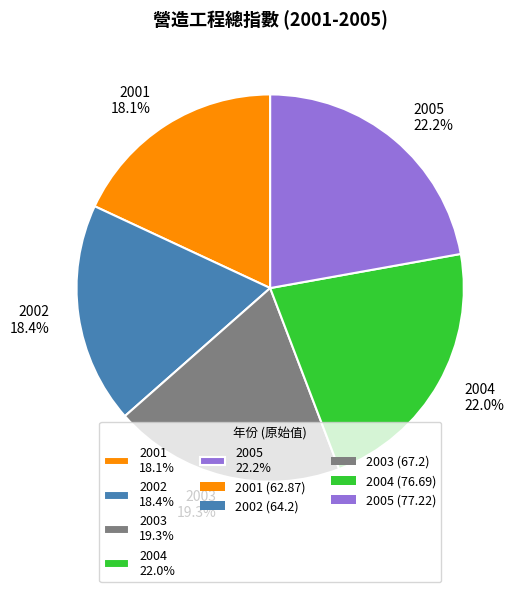

To the nearest percent, what is the average slice percentage?

20%